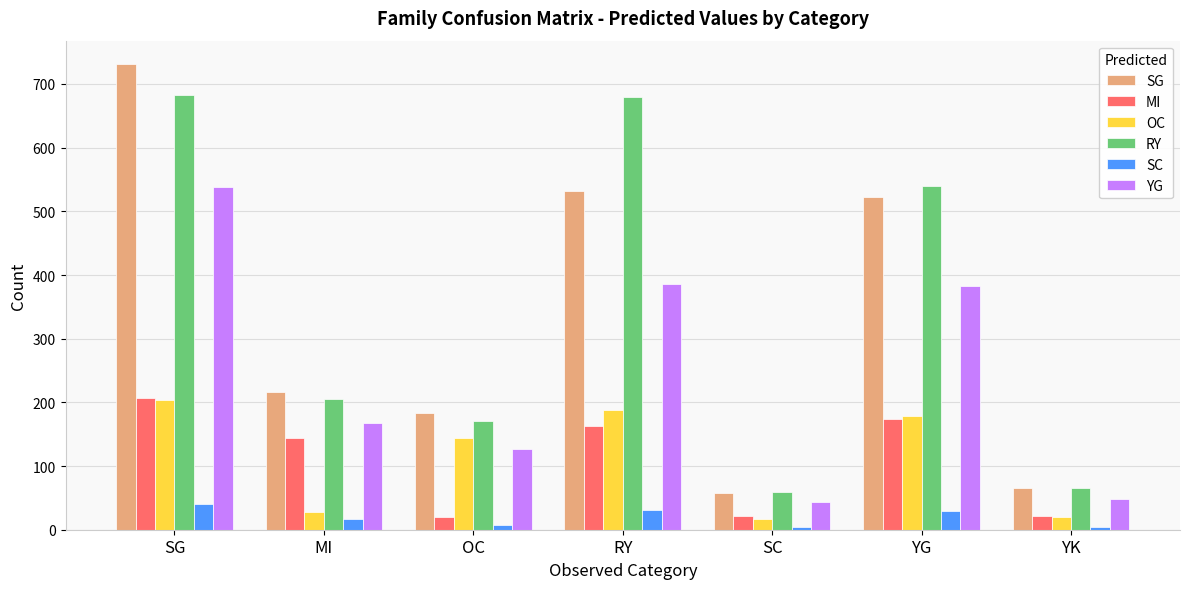

What is the difference between the second highest and second lowest values in the RY series?

614.0